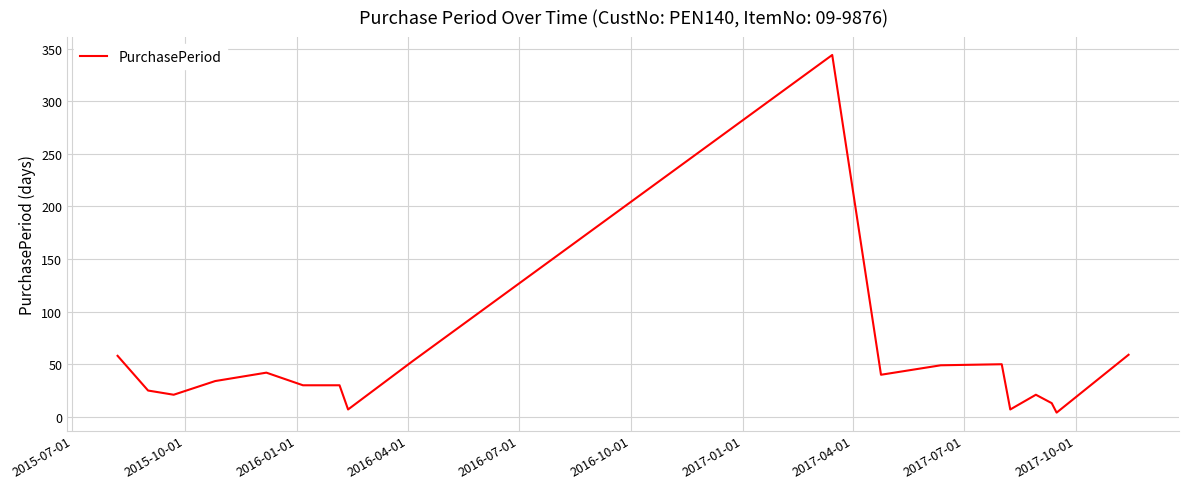

What is the maximum value shown in the chart?

344